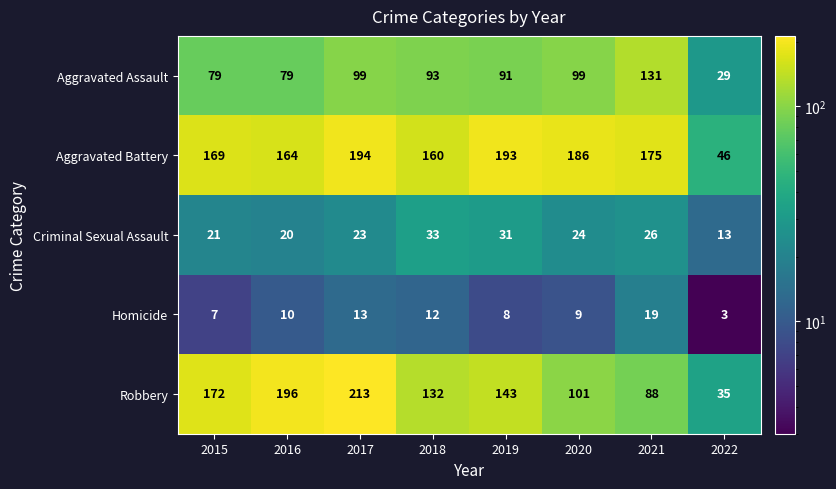

What value does the Criminal Sexual Assault series have at 2021?

26